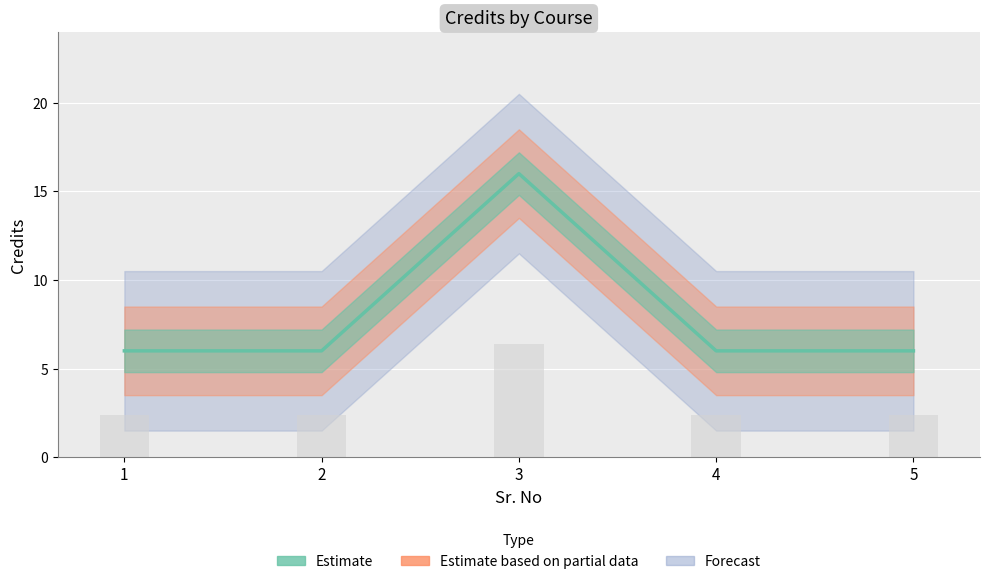

List the labels in order of value, largest first.

3, 1, 2, 4, 5